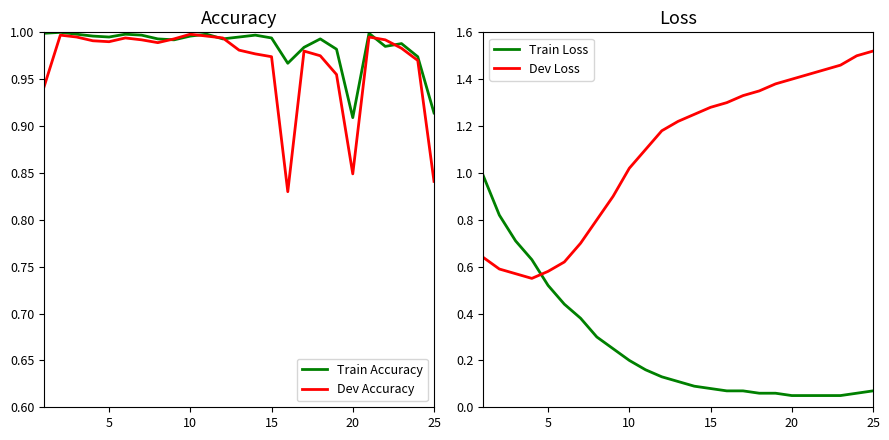

True or false: Dev Loss and Train Loss intersect in this chart.

True